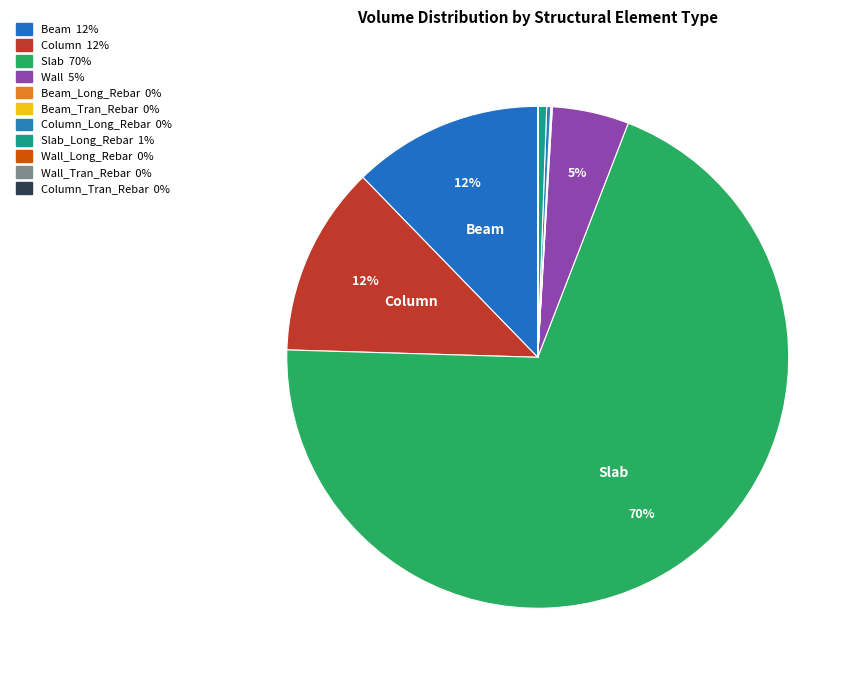

How many slices are in this pie chart?

11